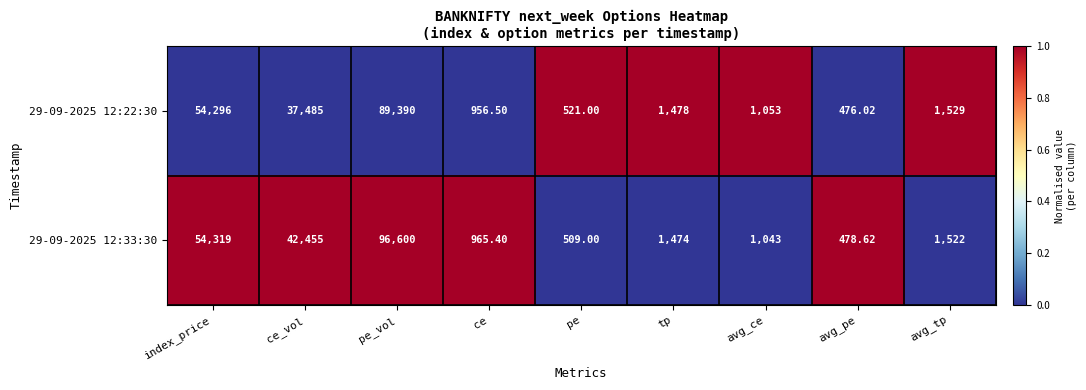

Which label corresponds to the largest value in the chart?

pe_vol